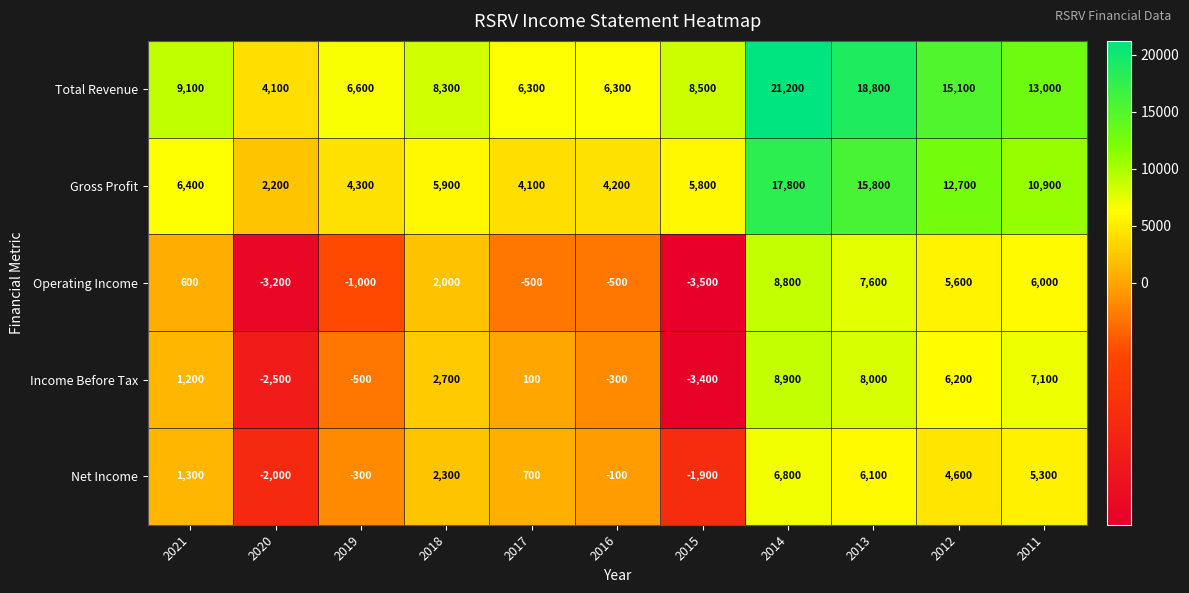

List the series in order of their peak value, lowest first.

Net Income, Operating Income, Income Before Tax, Gross Profit, Total Revenue